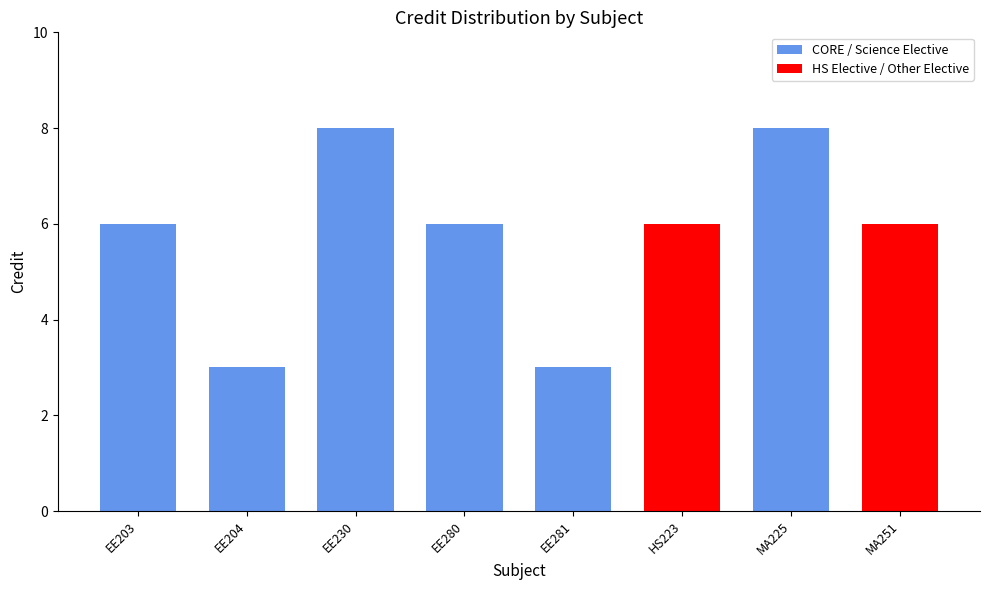

Does the chart contain stacked bars?

No